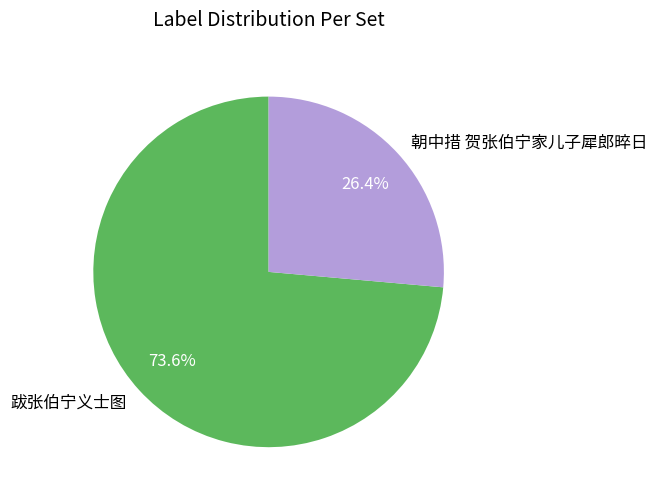

True or false: 朝中措 贺张伯宁家儿子犀郎晬日 accounts for 26% of the total.

True